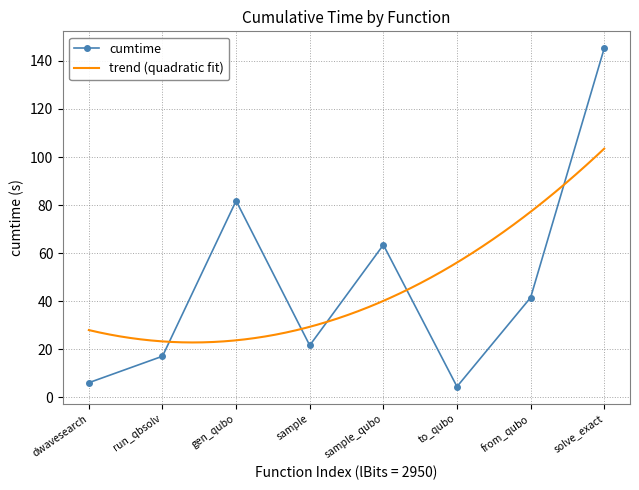

At which label is cumtime closest to 74?

gen_qubo